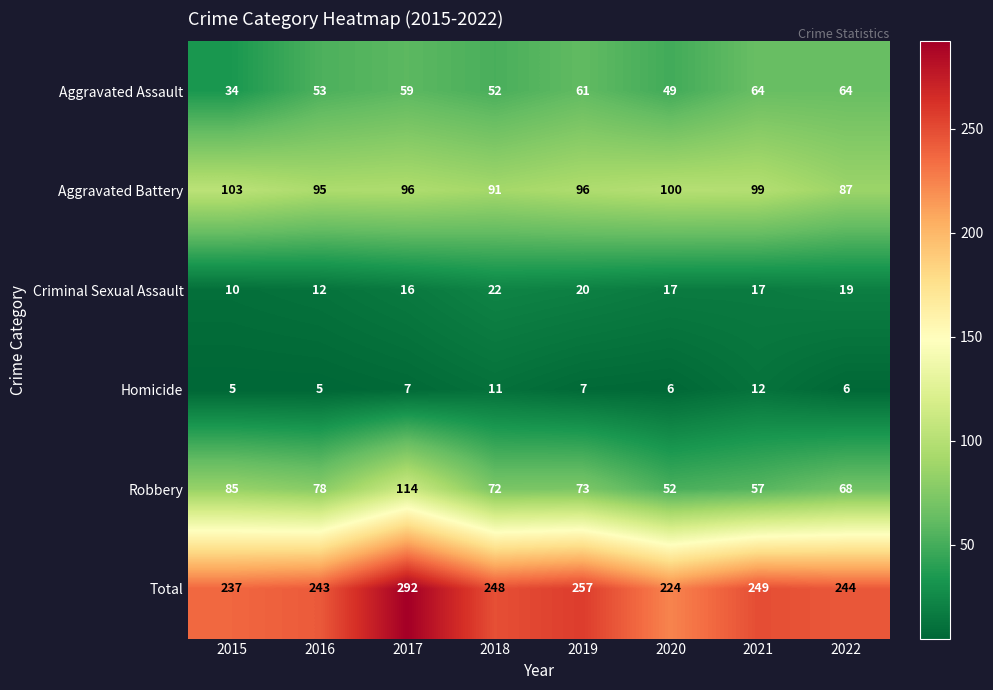

How many data points does each series have?

8